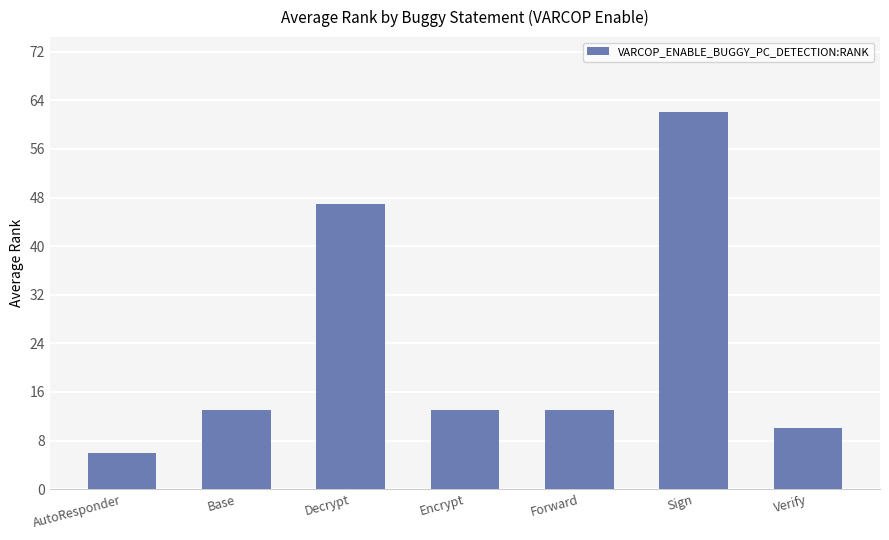

Reading left to right, extract all data points from this chart.

AutoResponder=6	Base=13	Decrypt=47	Encrypt=13	Forward=13	Sign=62	Verify=10